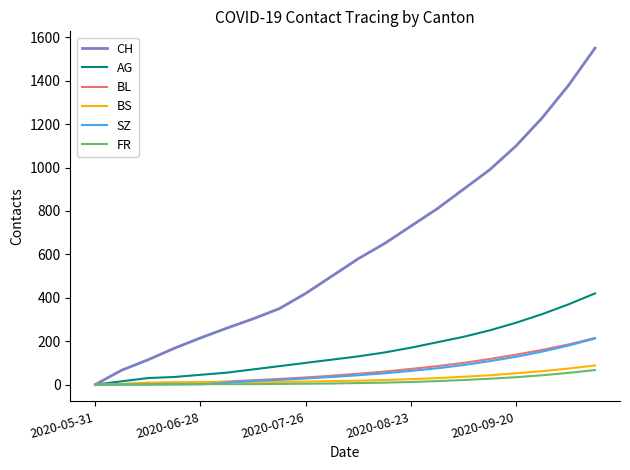

What is the highest value of the BS series?

88